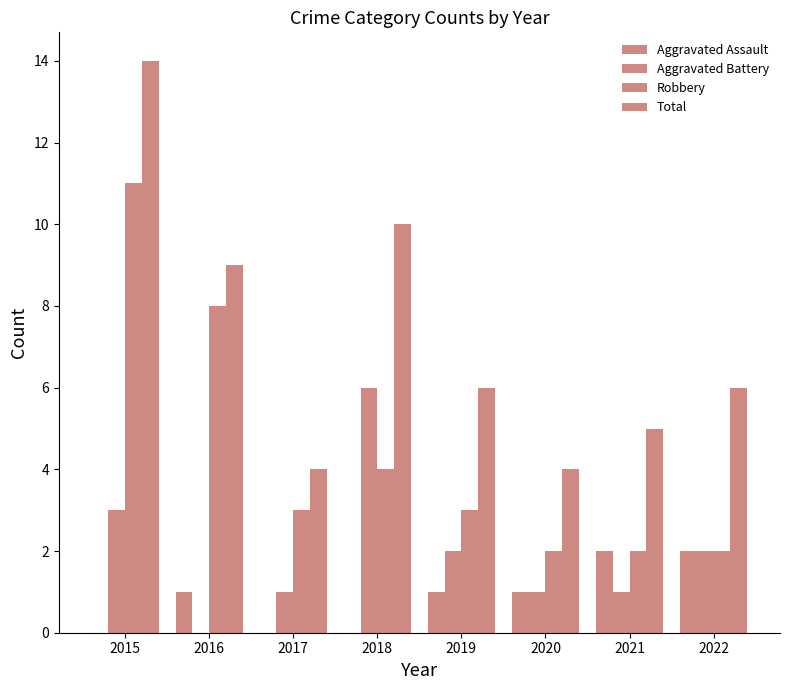

Count the Aggravated Assault values in the range 0 to 2.

8